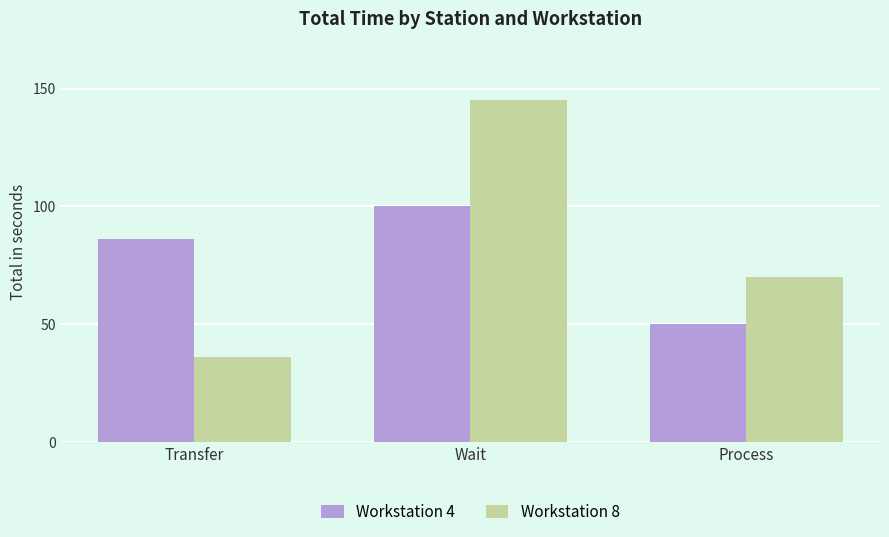

What is the value of the Workstation 8 bar at the 1st from the left?

36